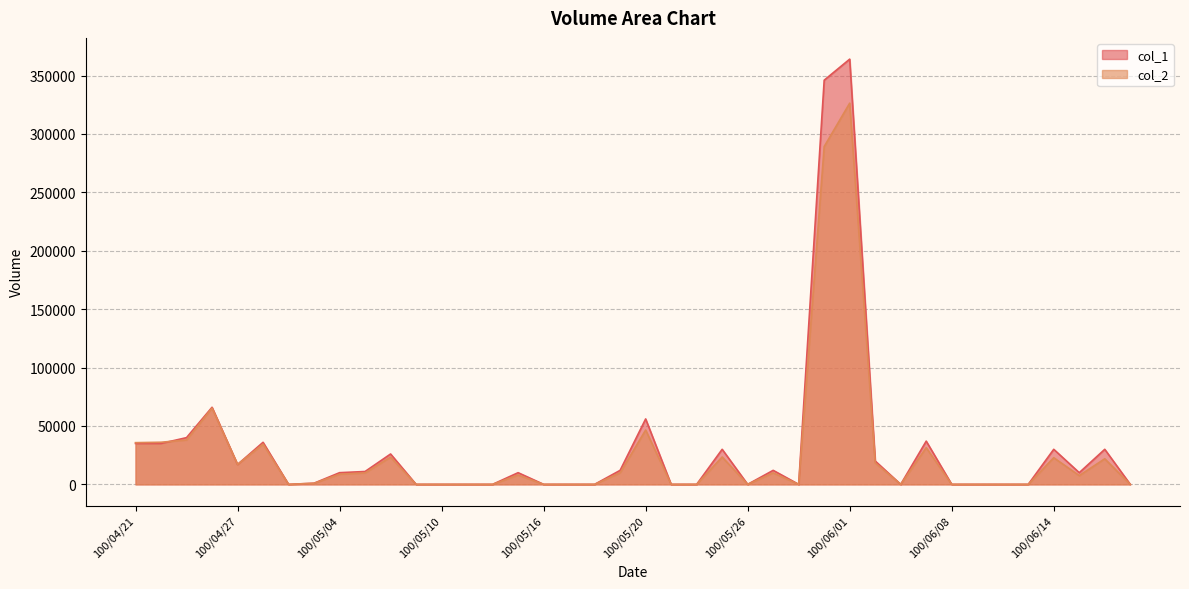

Where is col_1 nearest to the value 182000?

100/04/26